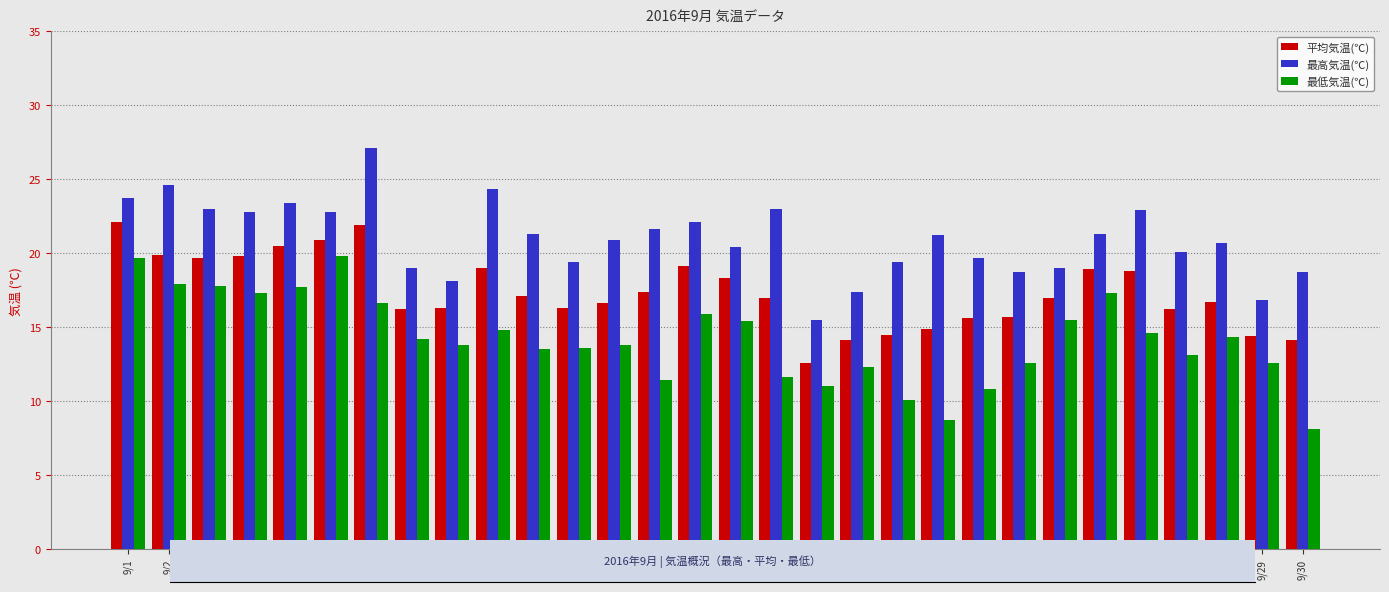

What is the difference between the 平均気温(℃) values at 9/1 and 9/23?

6.4